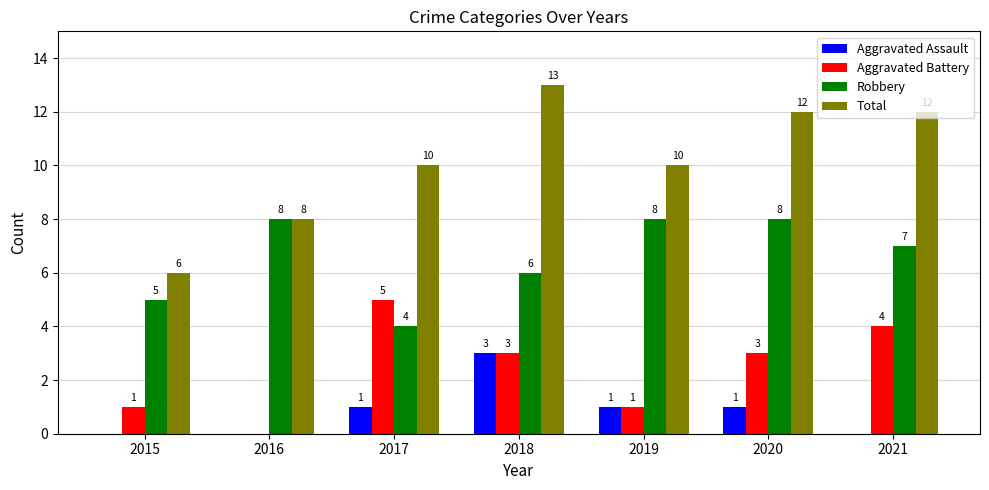

What are all the series names shown in the legend?

Aggravated Assault, Aggravated Battery, Robbery, Total